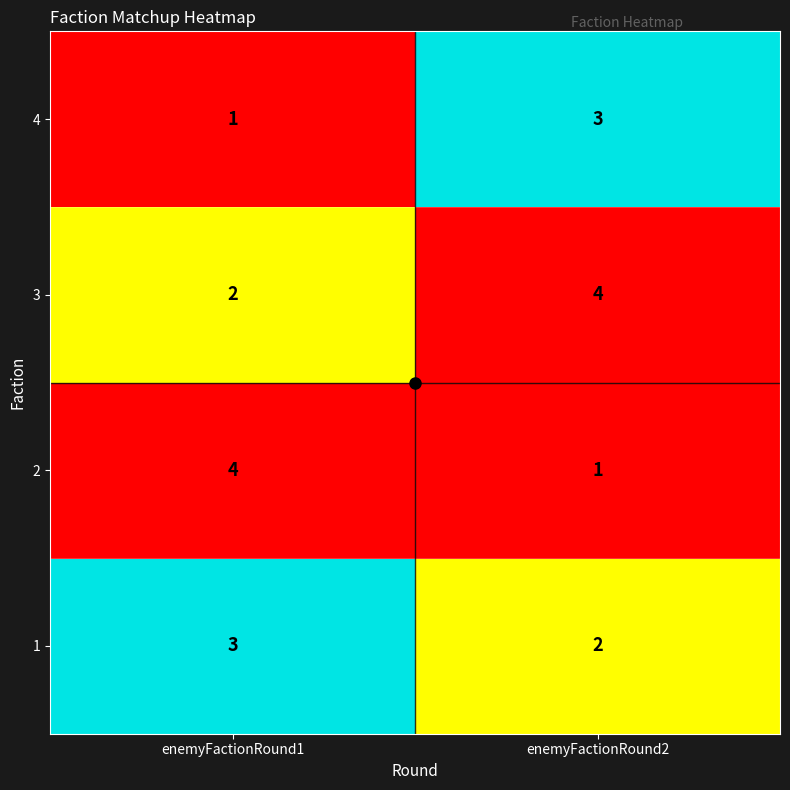

What is the sum of the 1 values at enemyFactionRound1 and enemyFactionRound2?

5